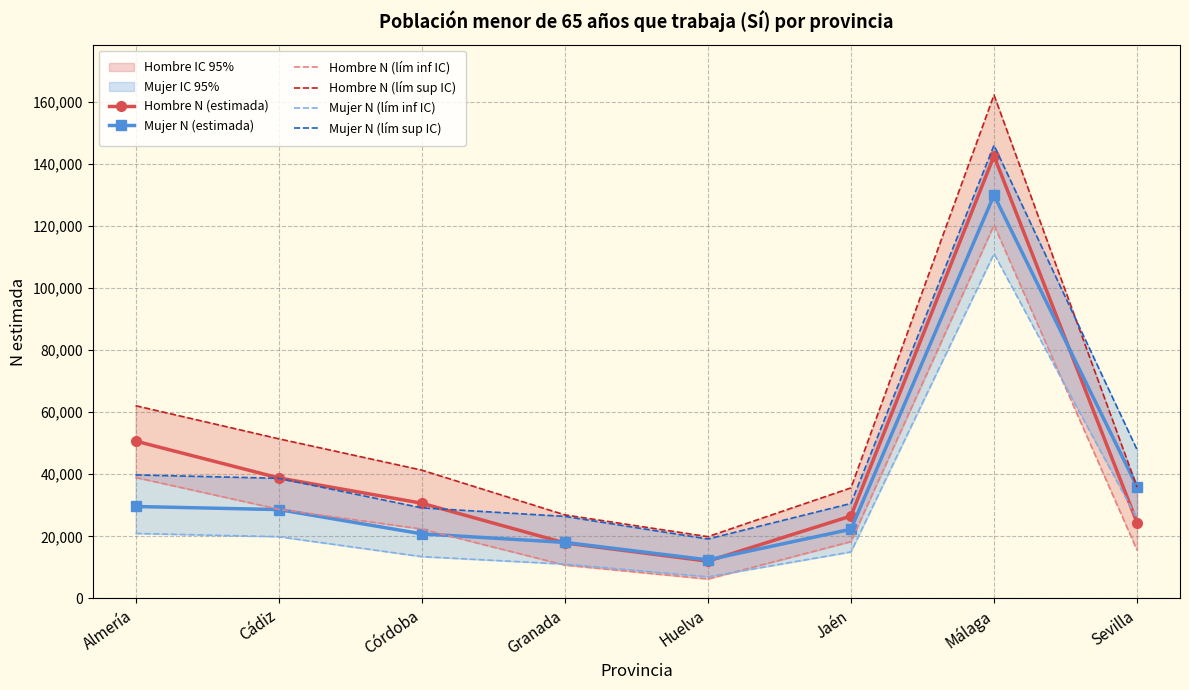

True or false: Mujer N (lím sup IC) and Hombre N (lím inf IC) cross at least once.

False